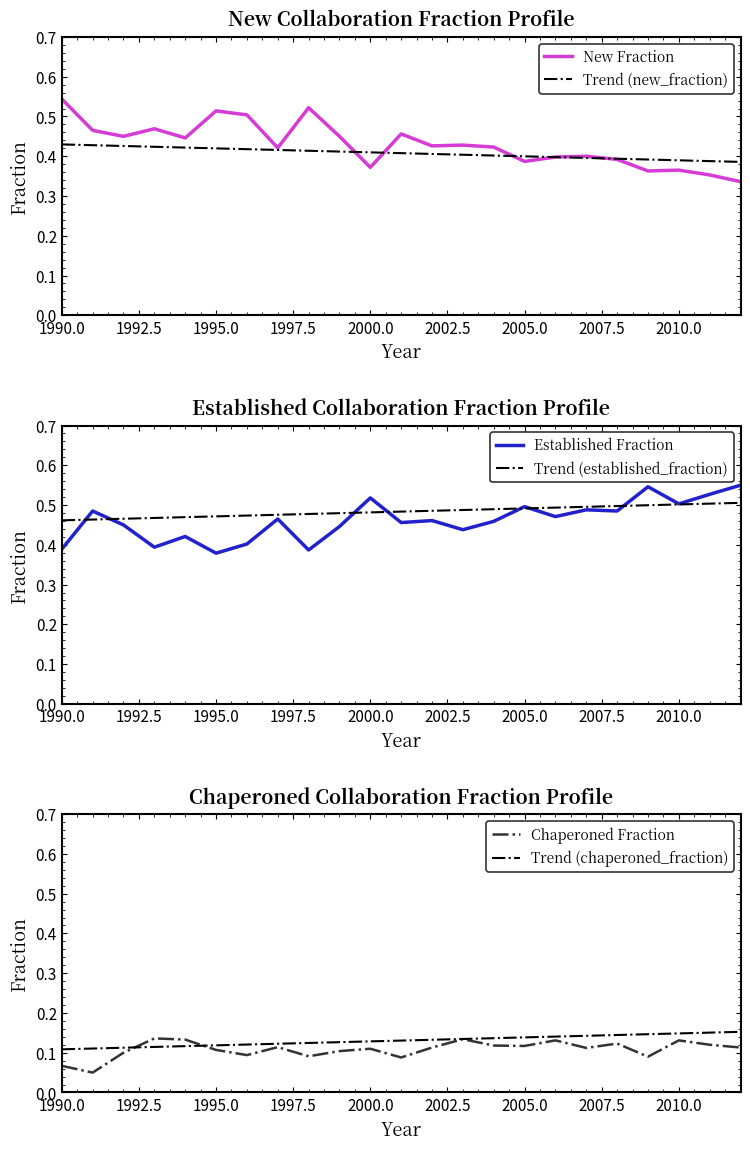

How many data points does each series have?

23